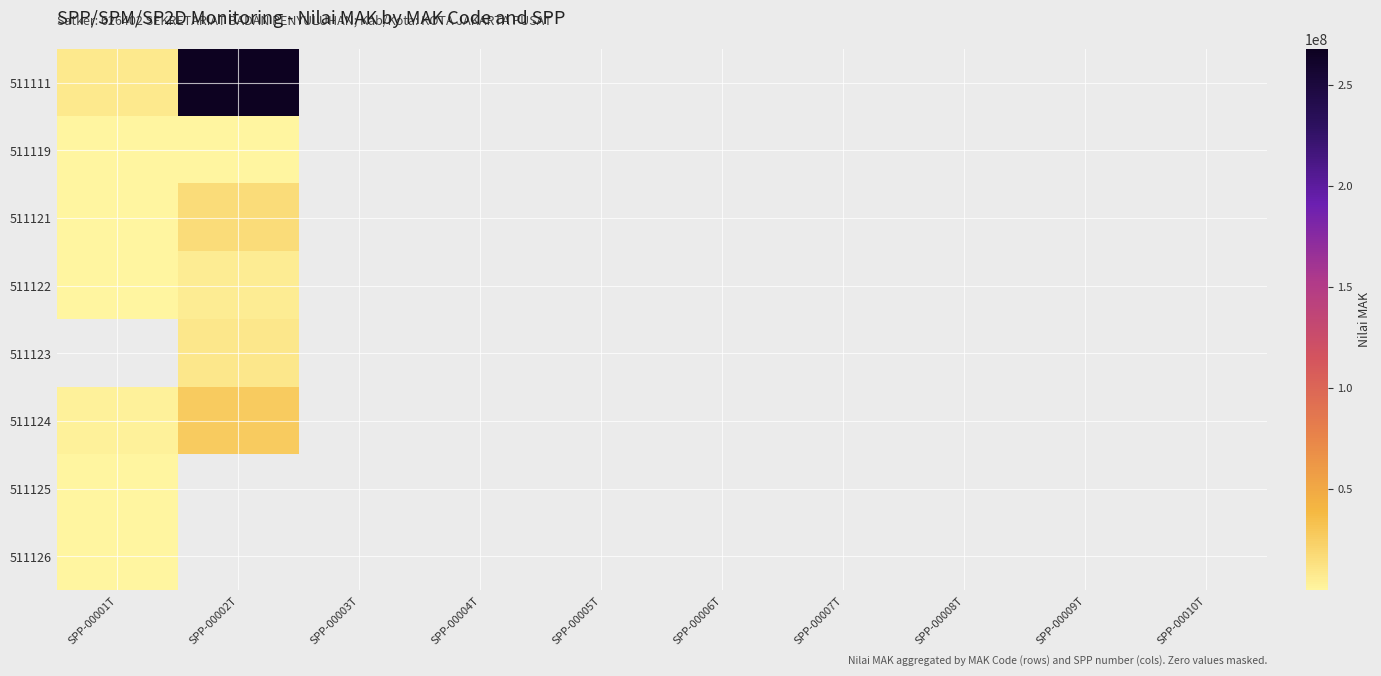

Rank the categories by 511111 value from lowest to highest.

SPP-00001T, SPP-00002T, SPP-00003T, SPP-00004T, SPP-00005T, SPP-00006T, SPP-00007T, SPP-00008T, SPP-00009T, SPP-00010T